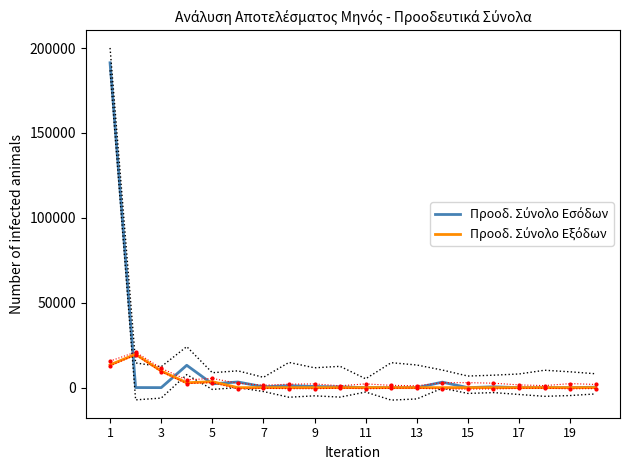

What is the value of the Προοδ. Σύνολο Εσόδων point at the 8th from the left?

1175.1